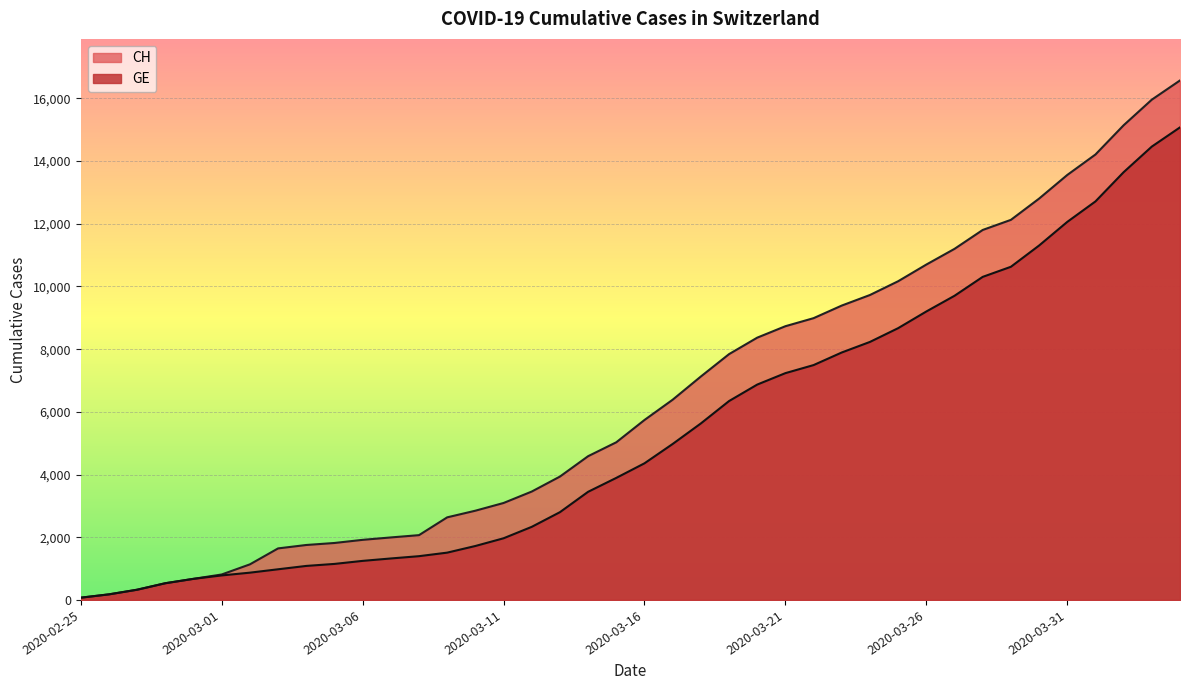

Read the GE value at 2020-03-05, to the nearest 50.

1150